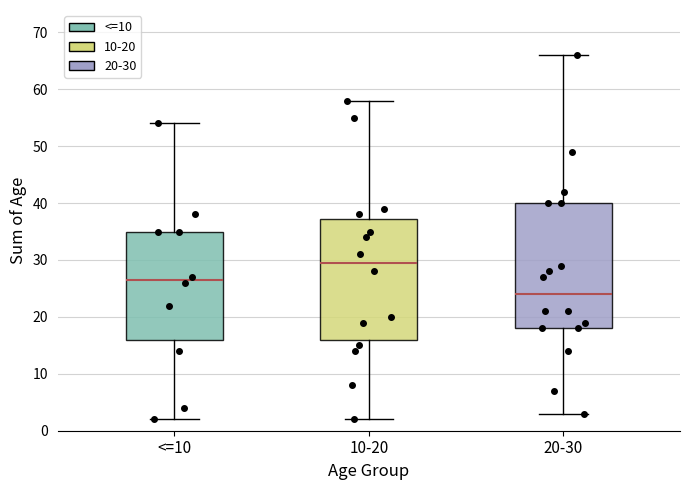

Reading left to right, read every box against the y-axis: the position of its median line, the range the box covers, and the ends of its whiskers. The values are not printed on the chart, so give them approximately, as read against the axis.

<=10: median 27, box 16 to 35, whiskers 2 to 54
10-20: median 30, box 16 to 37, whiskers 2 to 58
20-30: median 24, box 18 to 40, whiskers 3 to 66